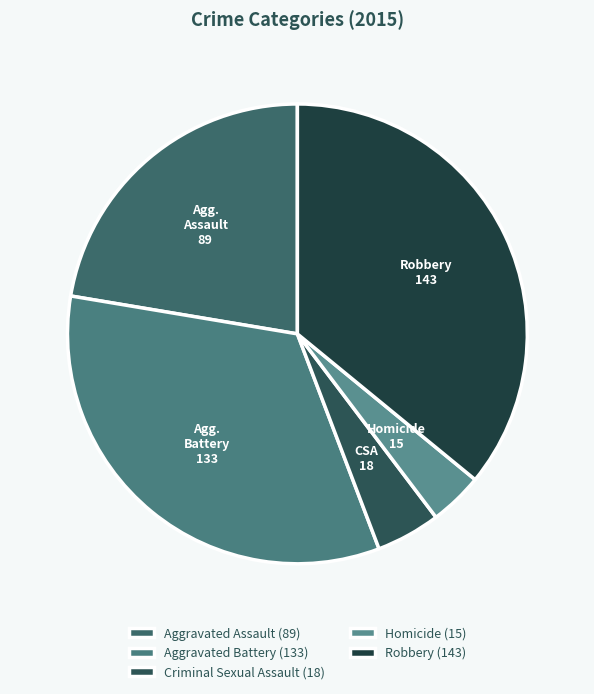

To the nearest percent, what percentage of the pie is Robbery?

36%